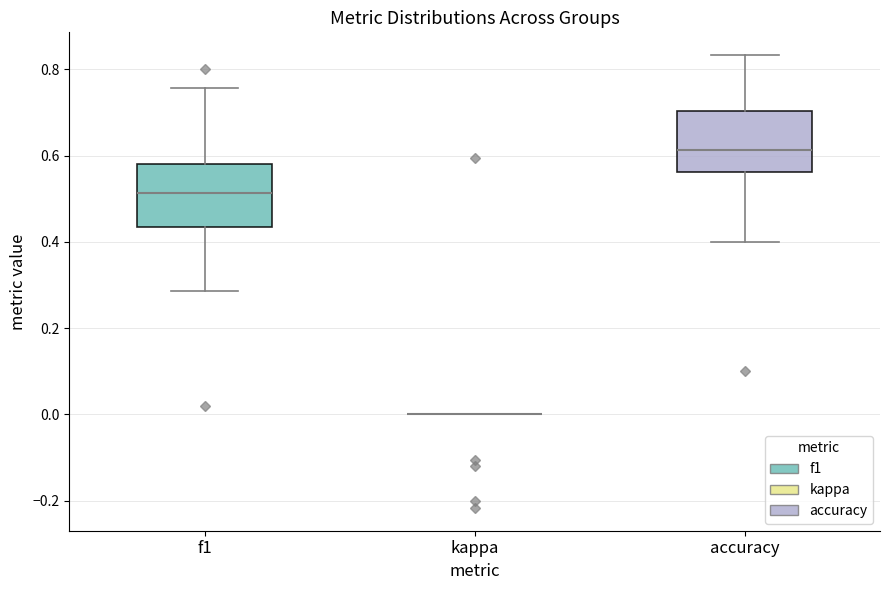

Reading left to right, read every box against the y-axis: the position of its median line, the range the box covers, and the ends of its whiskers. The values are not printed on the chart, so give them approximately, as read against the axis.

f1: median 0.52, box 0.44 to 0.58, whiskers 0.28 to 0.76
kappa: box collapsed to a line at 0.00, whiskers 0.00 to 0.00
accuracy: median 0.62, box 0.56 to 0.70, whiskers 0.40 to 0.84